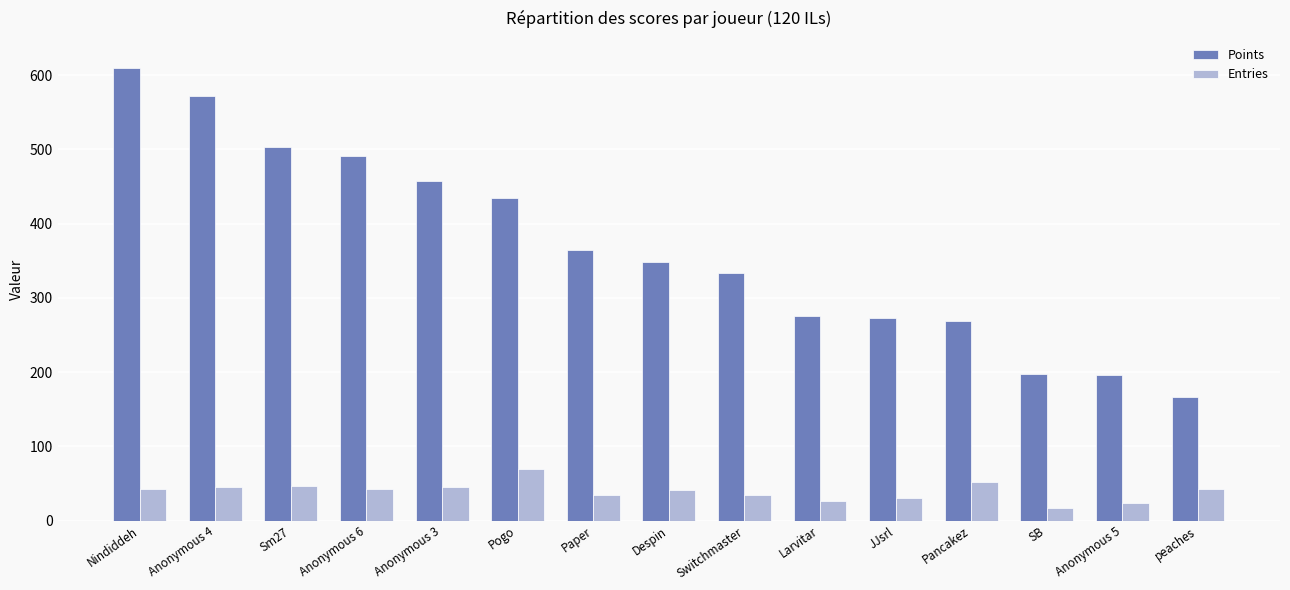

At which label is Points closest to 387?

Paper